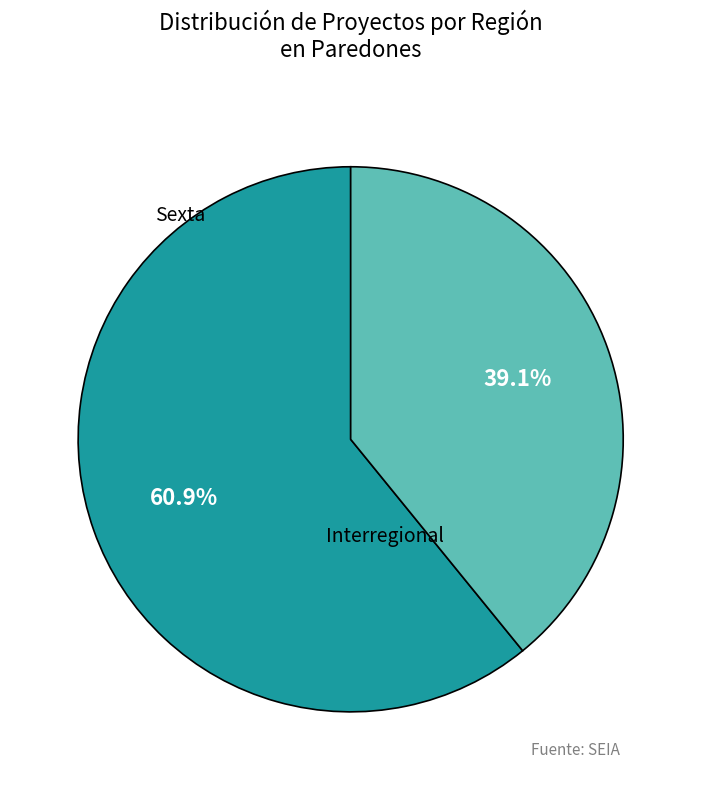

To the nearest percent, what is the difference between the largest and smallest slice percentages?

22%